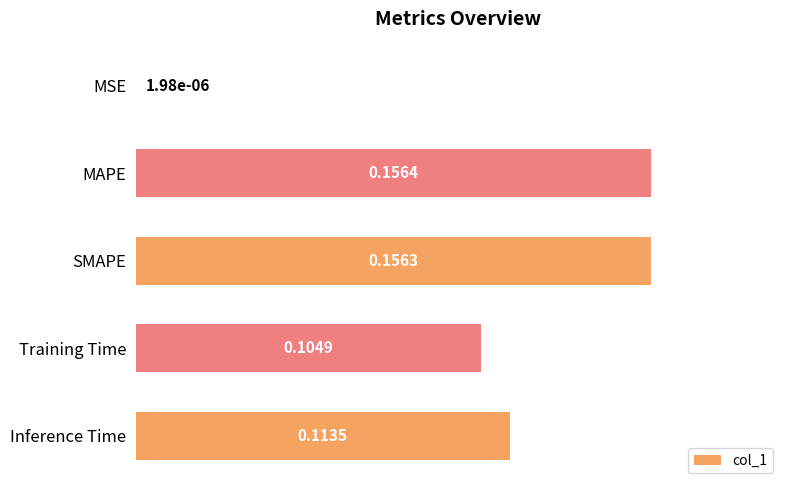

Where is the data nearest to the value 0?

MSE